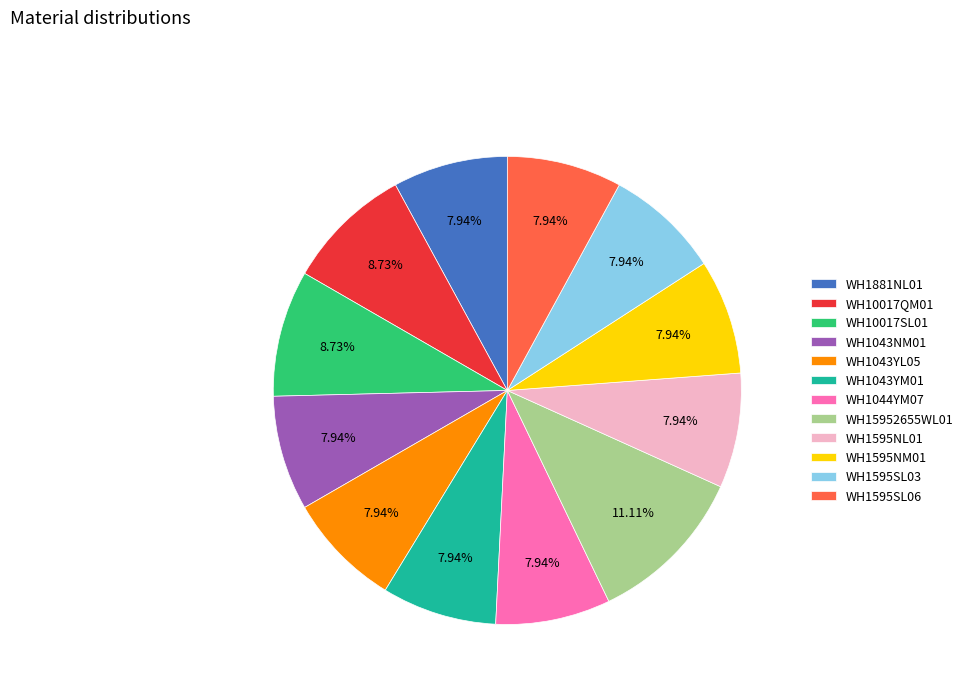

Between WH10017SL01 and WH1043NM01, which is larger?

WH10017SL01